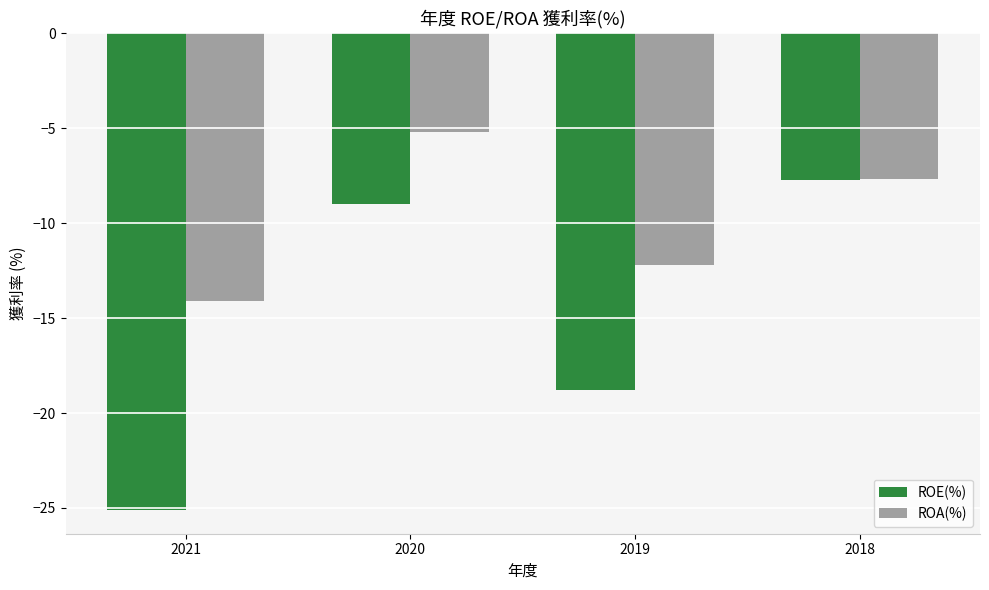

Reading left to right, transcribe all the data shown in this chart.

ROE(%): 2021=-25.1	2020=-9.0	2019=-18.8	2018=-7.7
ROA(%): 2021=-14.1	2020=-5.2	2019=-12.2	2018=-7.7